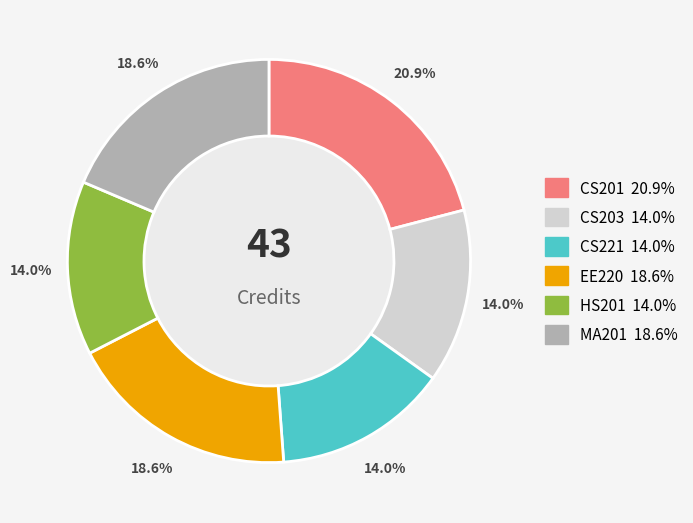

True or false: MA201 accounts for 6% of the total.

False